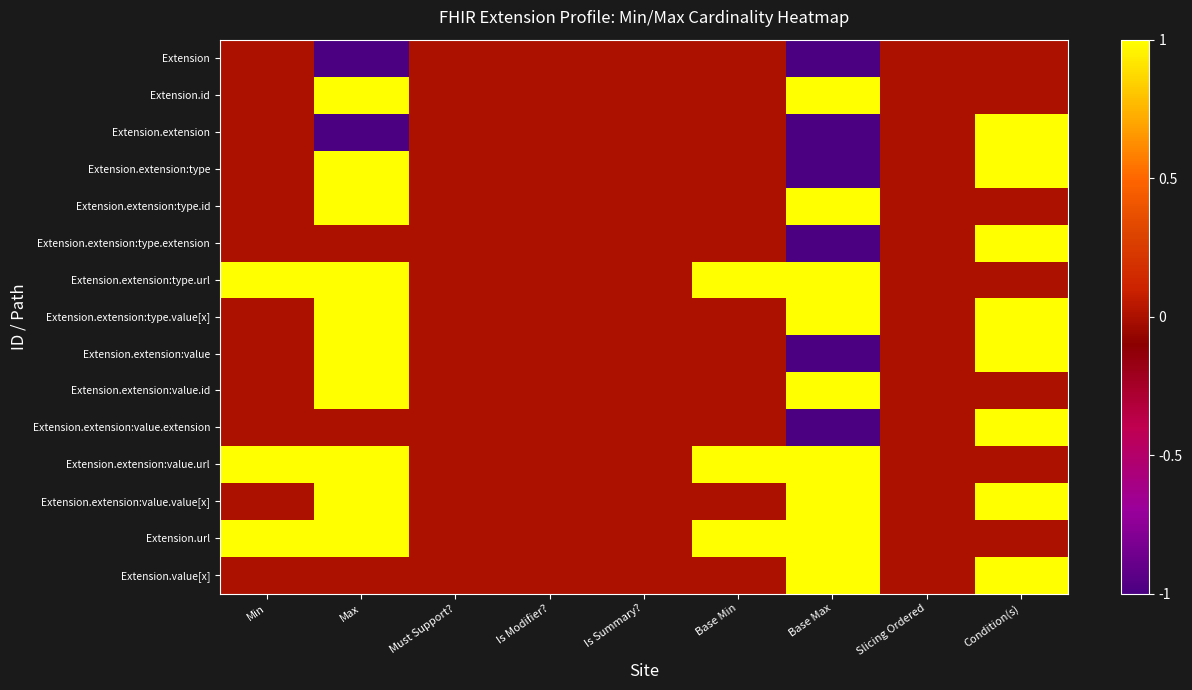

List the series in order of their peak value, highest first.

Extension.id, Extension.extension, Extension.extension:type, Extension.extension:type.id, Extension.extension:type.extension, Extension.extension:type.url, Extension.extension:type.value[x], Extension.extension:value, Extension.extension:value.id, Extension.extension:value.extension, Extension.extension:value.url, Extension.extension:value.value[x], Extension.url, Extension.value[x], Extension